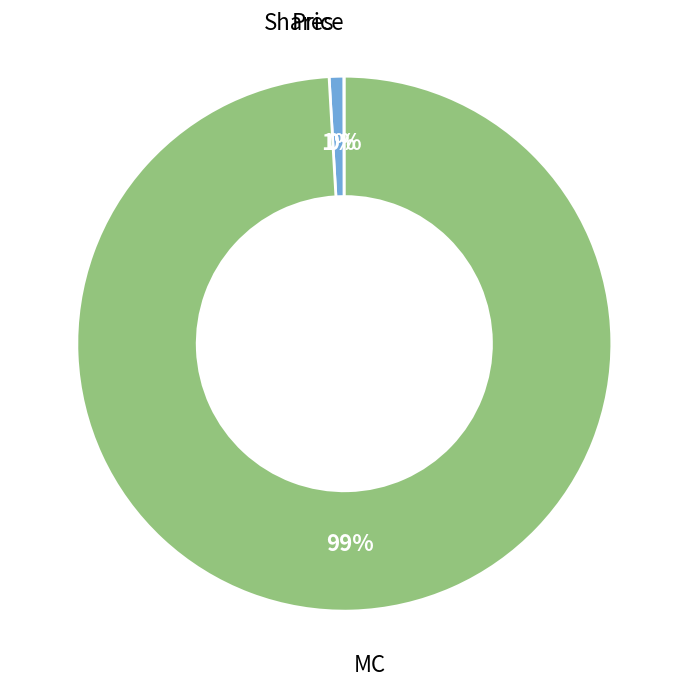

To the nearest percent, what is the average slice percentage?

33%